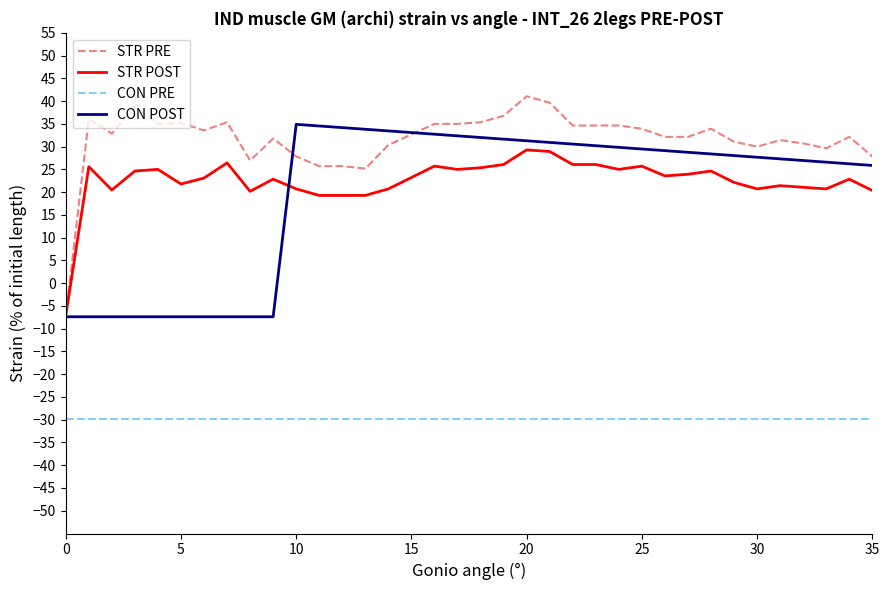

True or false: CON PRE and CON POST intersect in this chart.

False